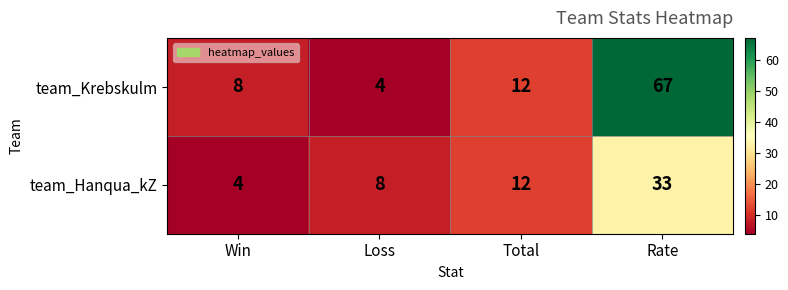

Which series has the widest spread of values?

team_Krebskulm